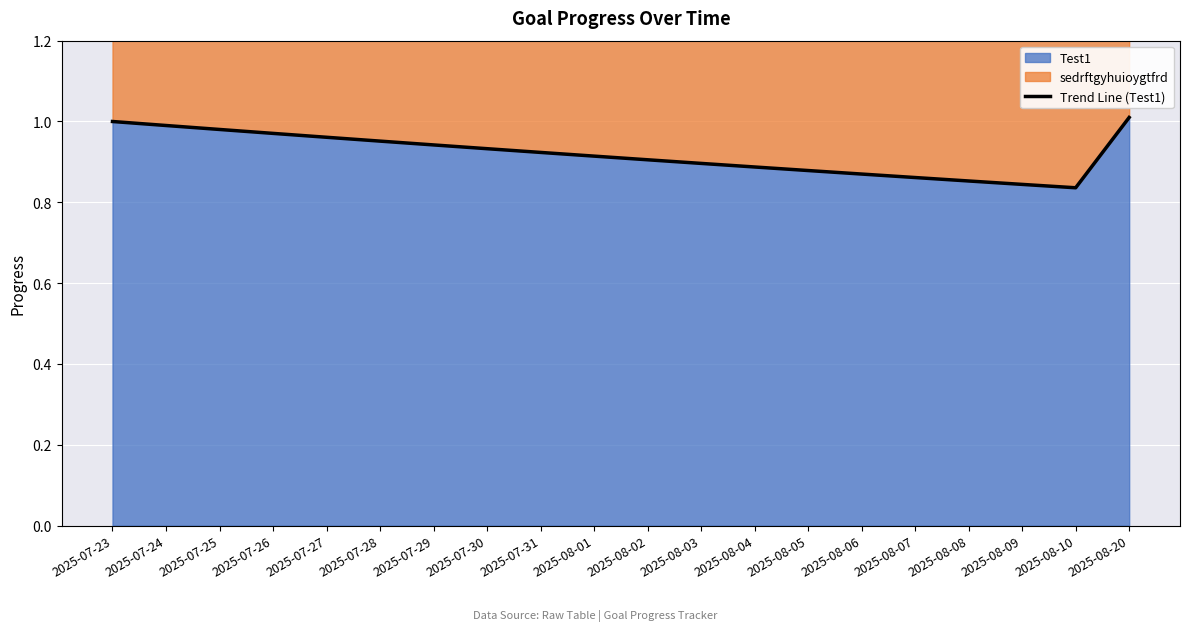

Which label corresponds to the smallest value in the chart?

2025-08-10